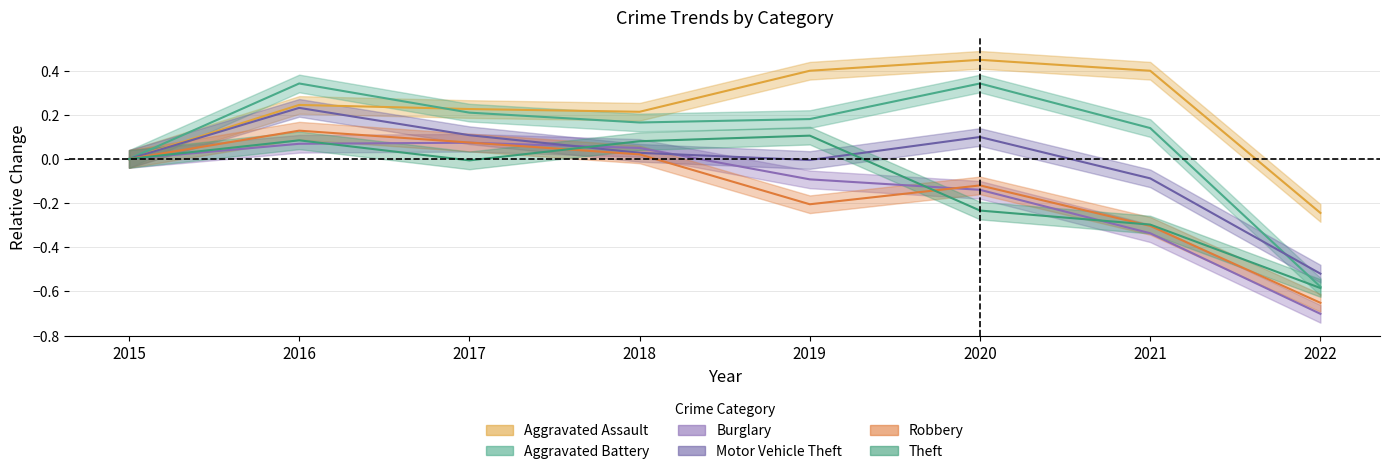

Reading left to right, what are all the values shown in this chart?

Aggravated Assault: 0.0	0.2	0.2	0.2	0.4	0.4	0.4	-0.2
Aggravated Battery: 0.0	0.3	0.2	0.2	0.2	0.3	0.1	-0.6
Burglary: 0.0	0.1	0.1	0.0	-0.1	-0.1	-0.3	-0.7
Motor Vehicle Theft: 0.0	0.2	0.1	0.0	-0.0	0.1	-0.1	-0.5
Robbery: 0.0	0.1	0.1	0.0	-0.2	-0.1	-0.3	-0.7
Theft: 0.0	0.1	-0.0	0.1	0.1	-0.2	-0.3	-0.6